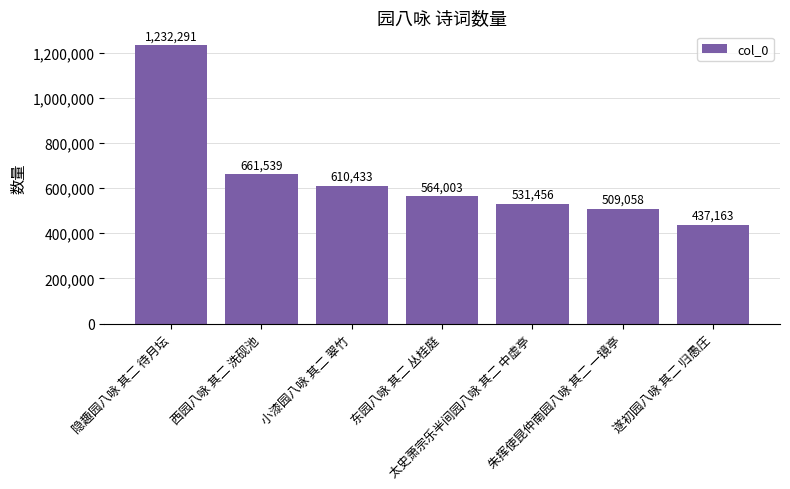

What is the change in value from 西园八咏 其二 洗砚池 to 太史萧宗乐半间园八咏 其二 中虚亭?

-130083